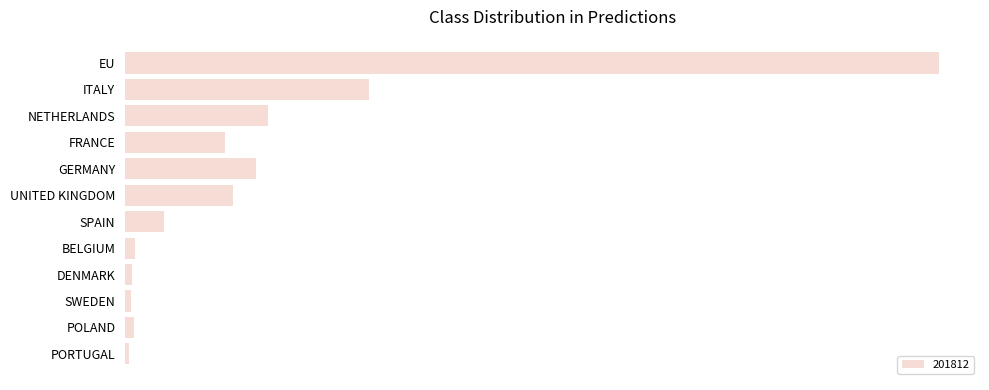

Are the bars horizontal?

Yes